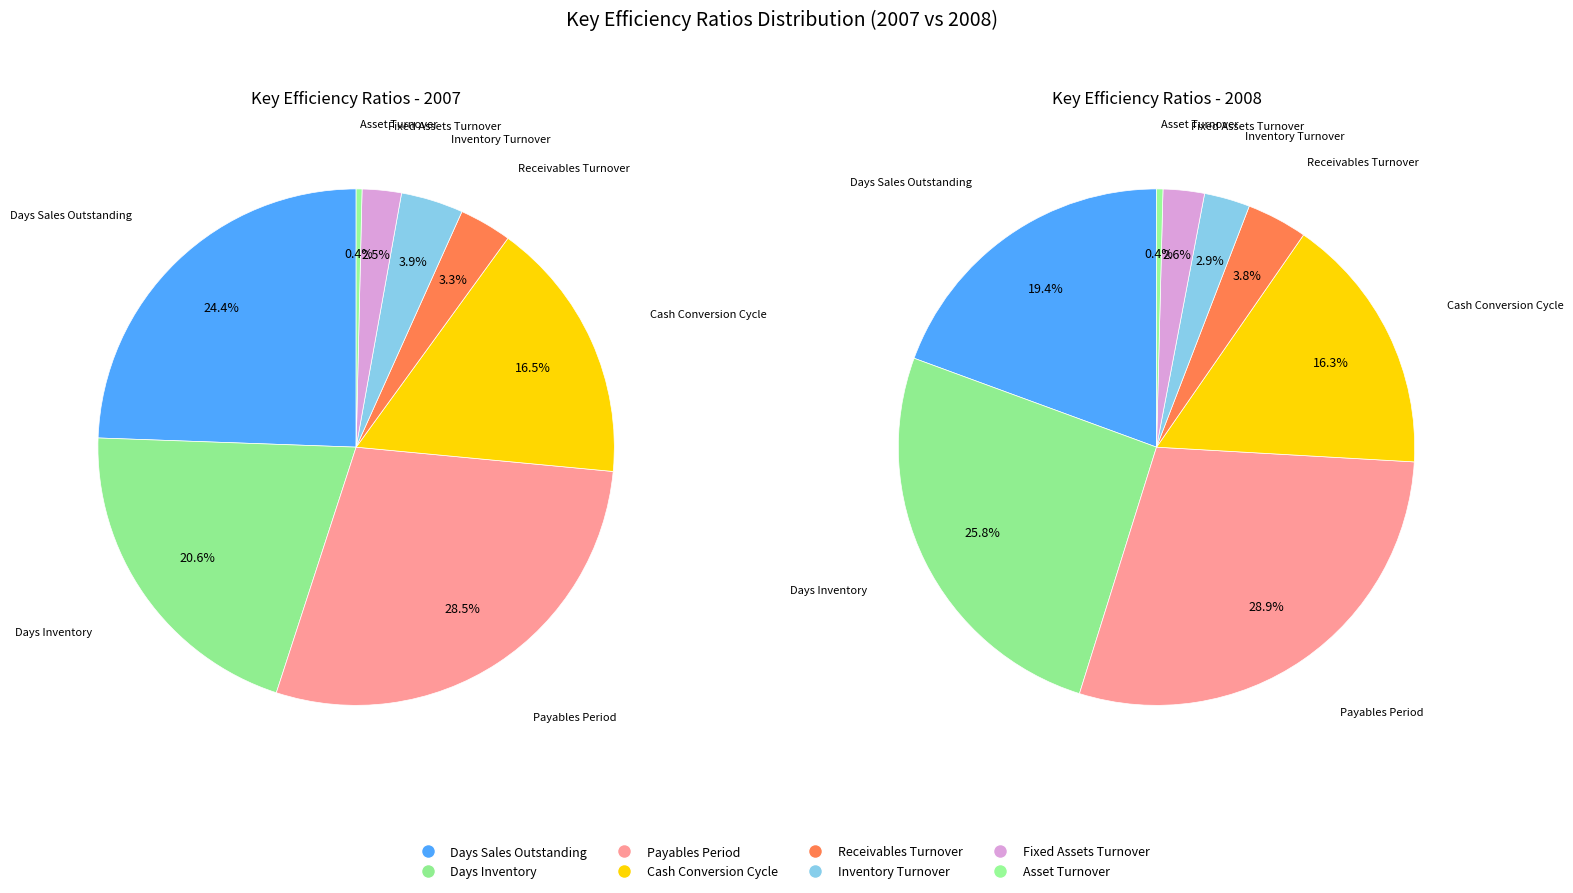

To the nearest percent, what is the average slice percentage?

12%